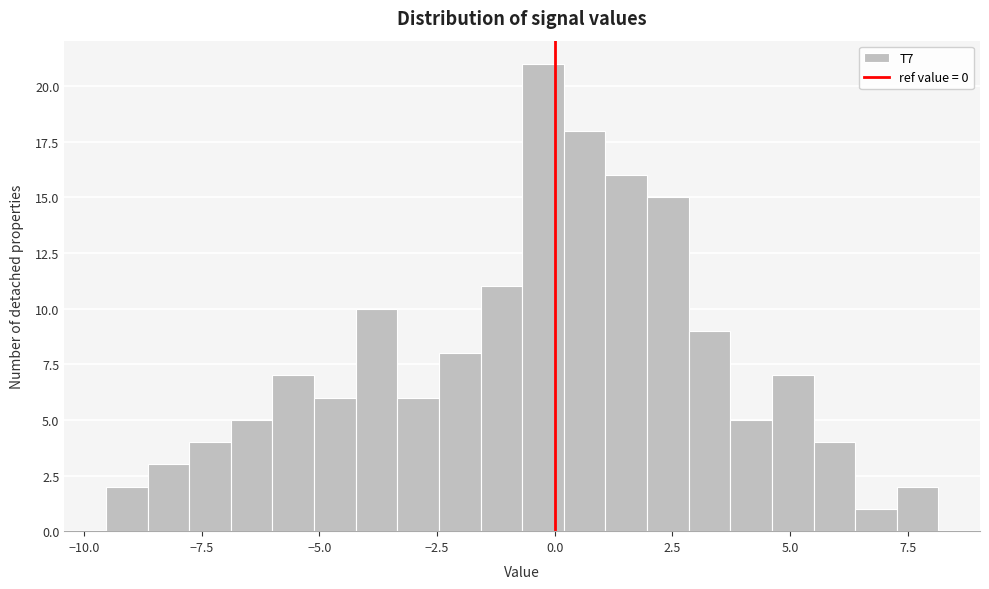

Read against the x-axis, roughly where is the centre of the tallest bar?

0.0